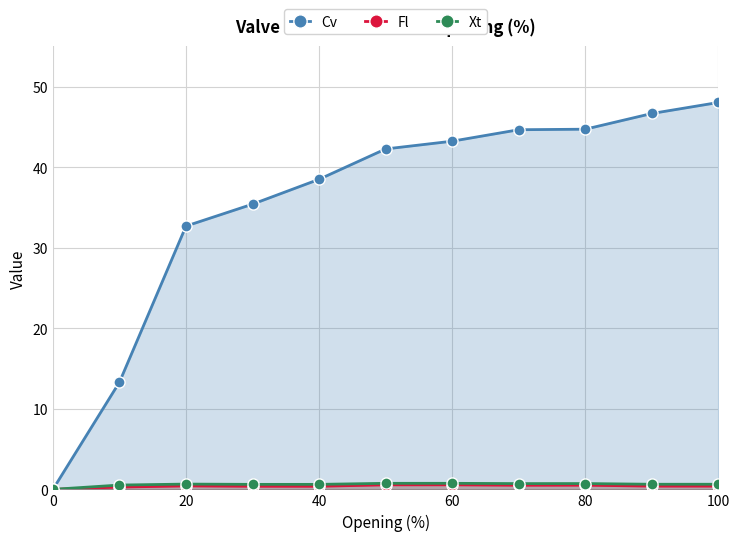

What is the spread (max minus min) of values at 20?

32.3